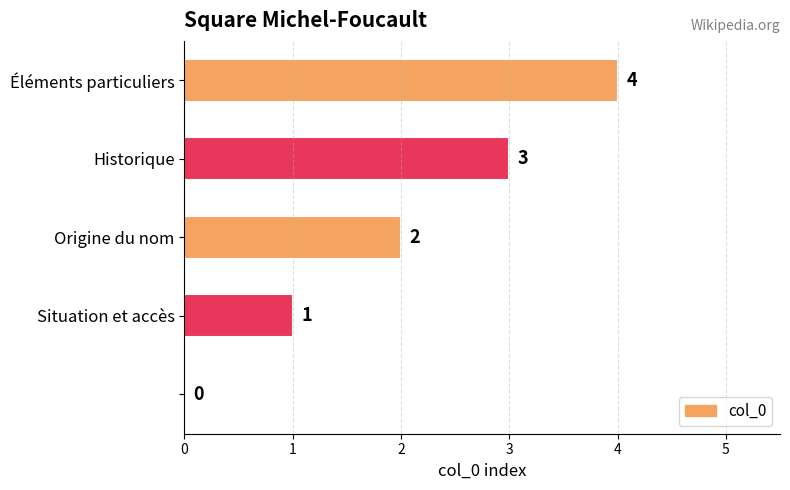

What is the maximum value shown in the chart?

4